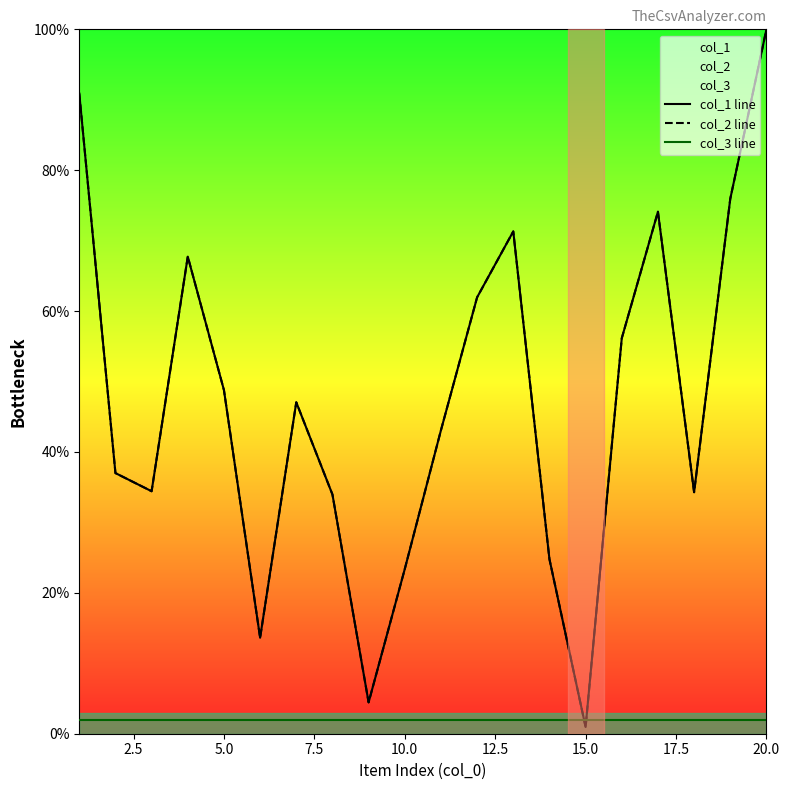

What is the sum of all col_1 line values?

943.9